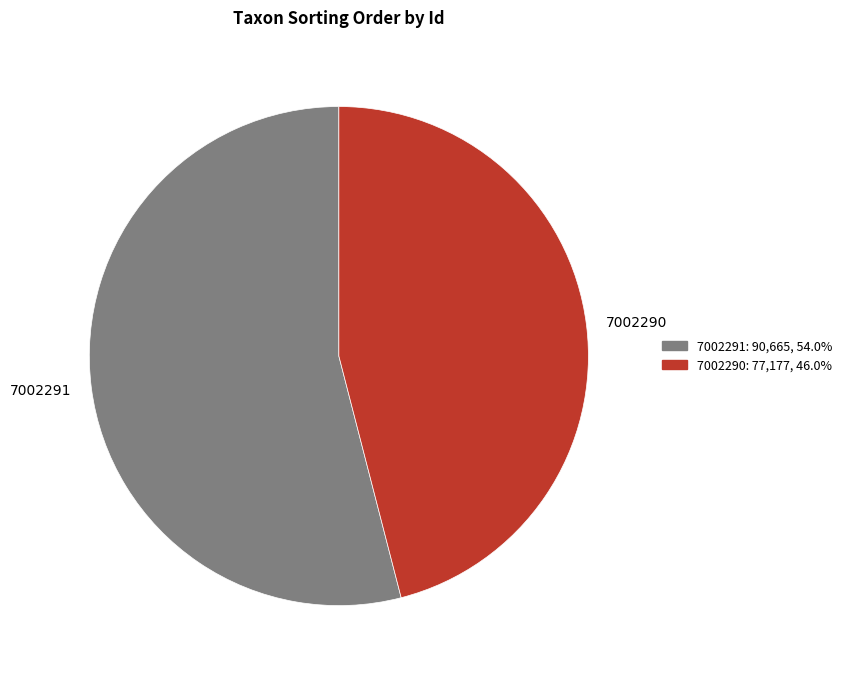

Count the number of slices in the pie.

2